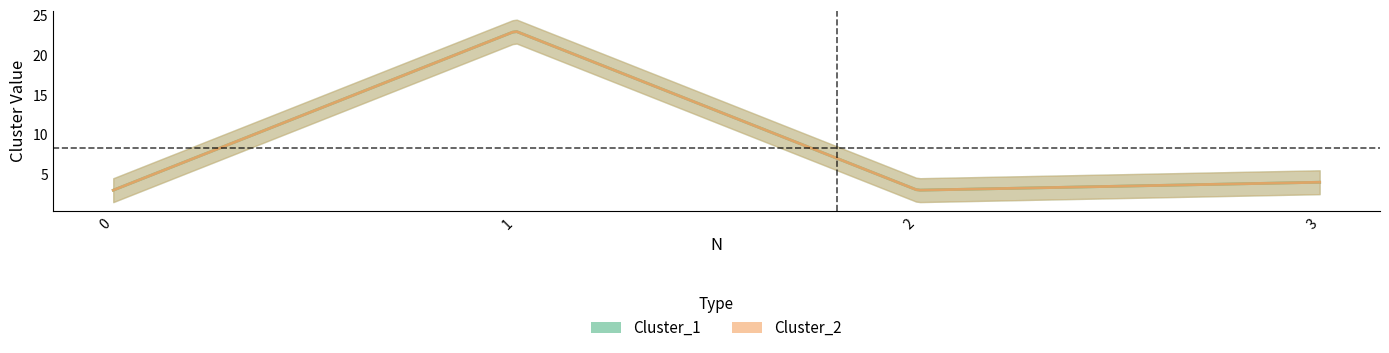

Between 2 and 3, which is larger?

3